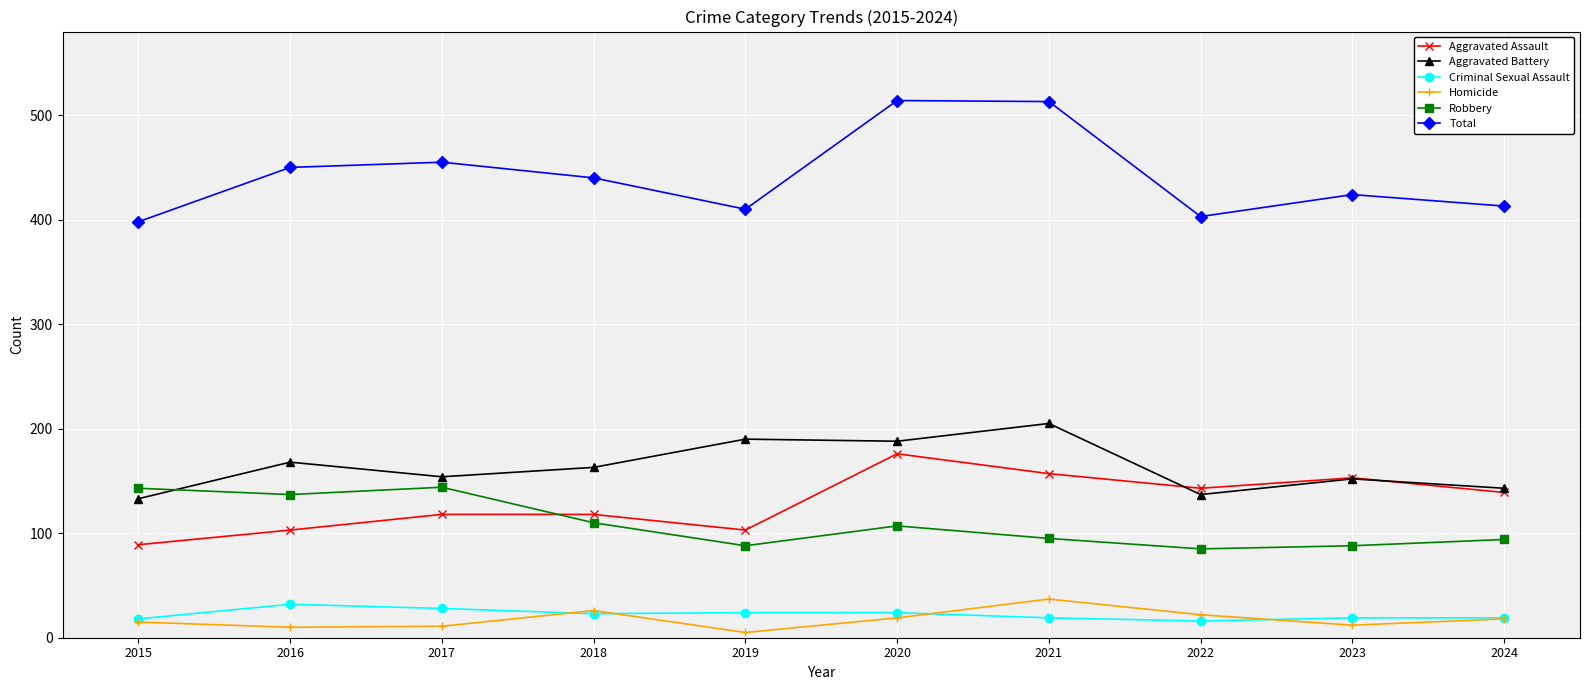

Is it true that Homicide equals 26 at 2018?

True